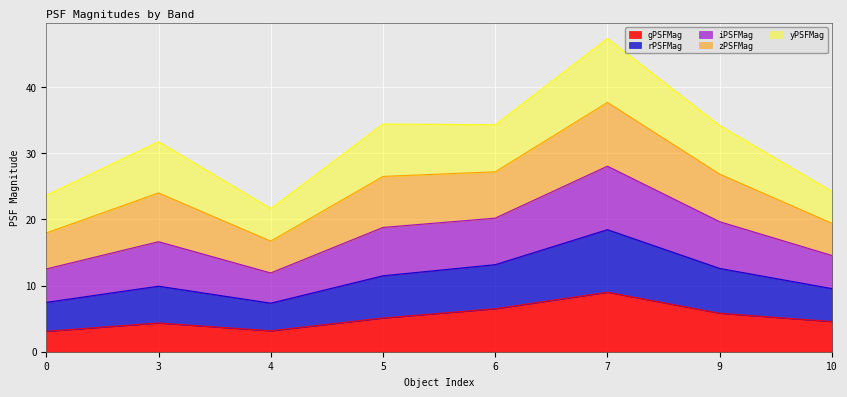

Read the gPSFMag value at 7.

9.0